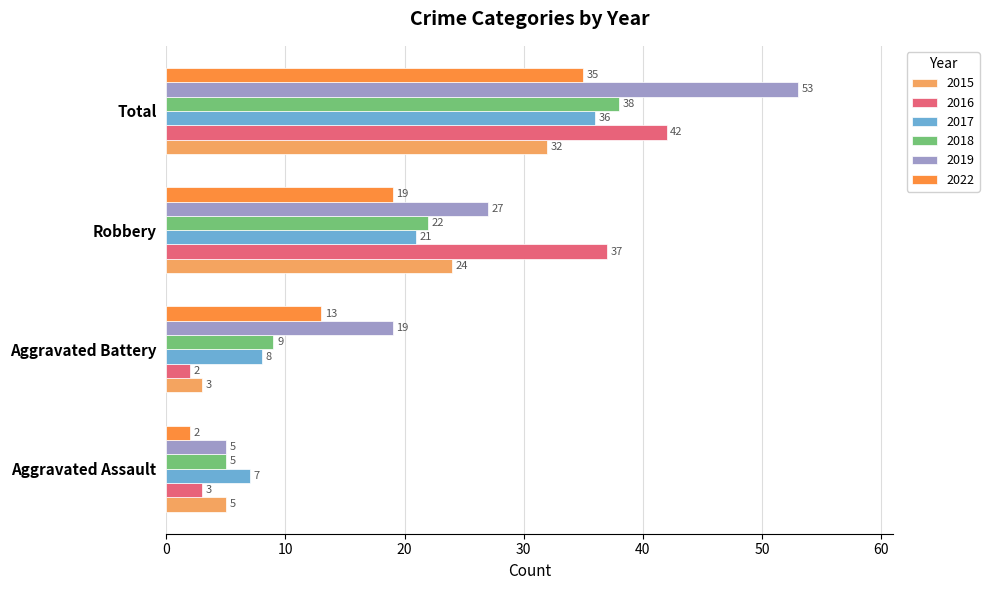

What is the sum of the 2015 values at Total and Aggravated Battery?

35